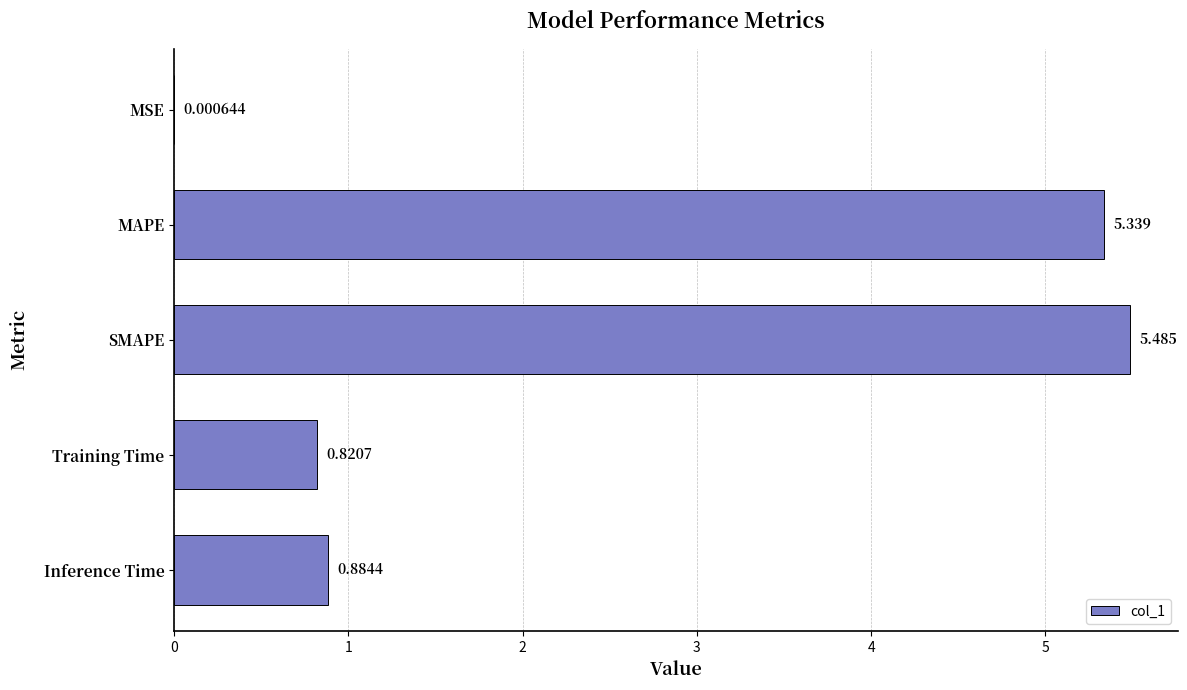

Between MAPE and Training Time, which is larger?

MAPE